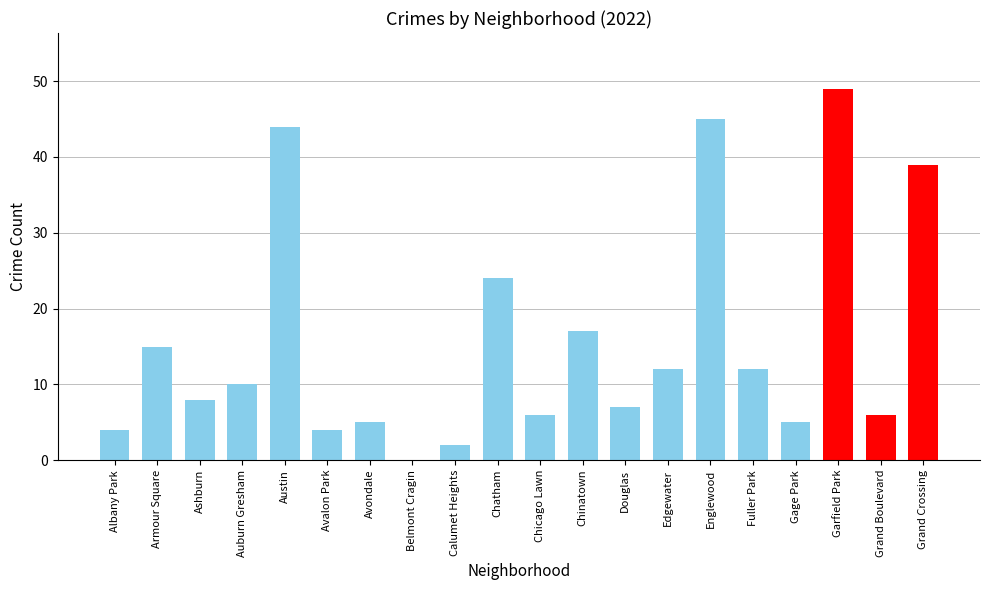

What is the sum of all values?

314